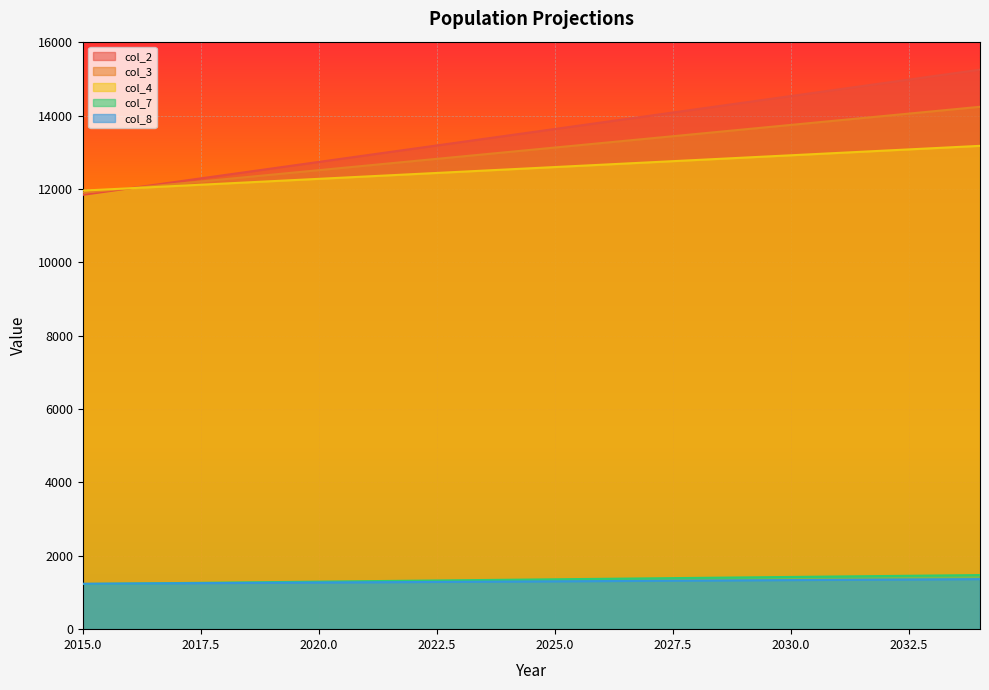

What is the total value across all series at 2033?

45133.7